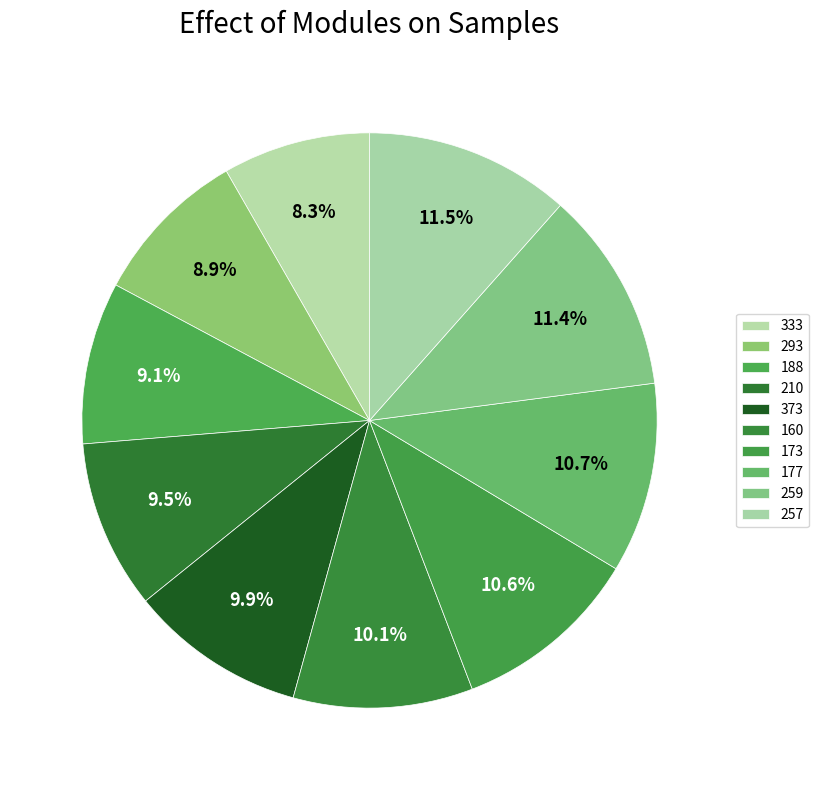

To the nearest percent, what is the difference between the largest and smallest slice percentages?

3%